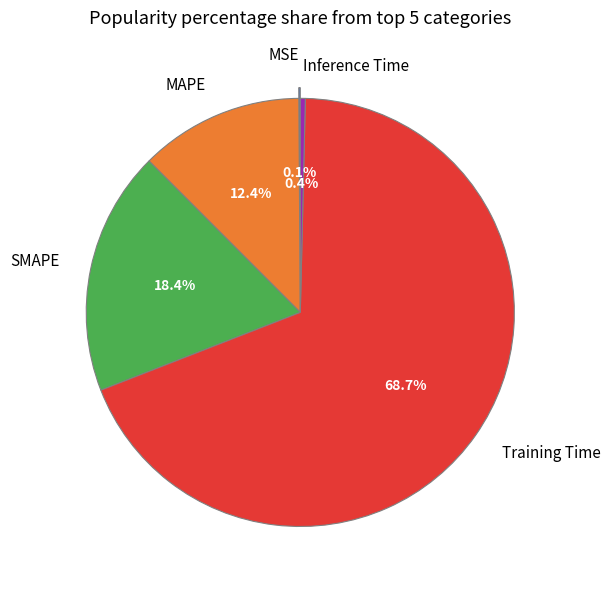

To the nearest percent, what is the average slice percentage?

20%